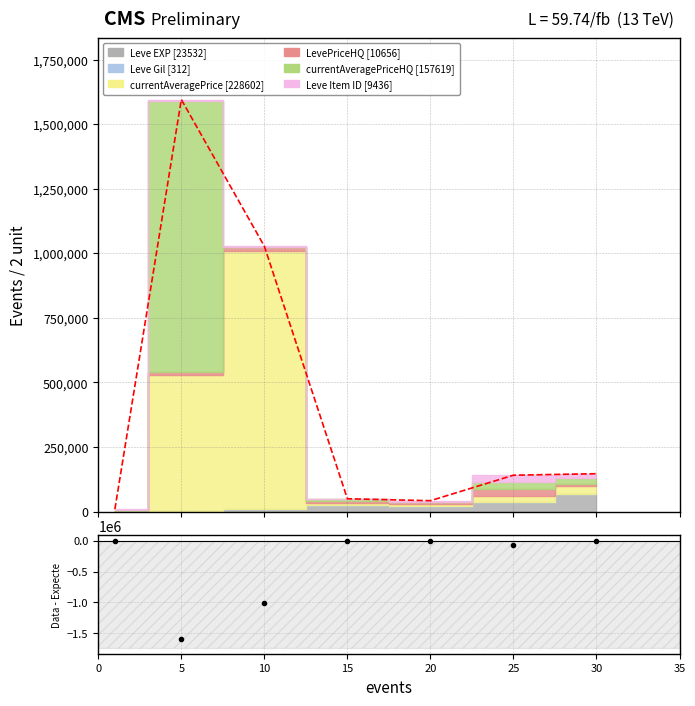

What is the sum of all Data values?

-2681658